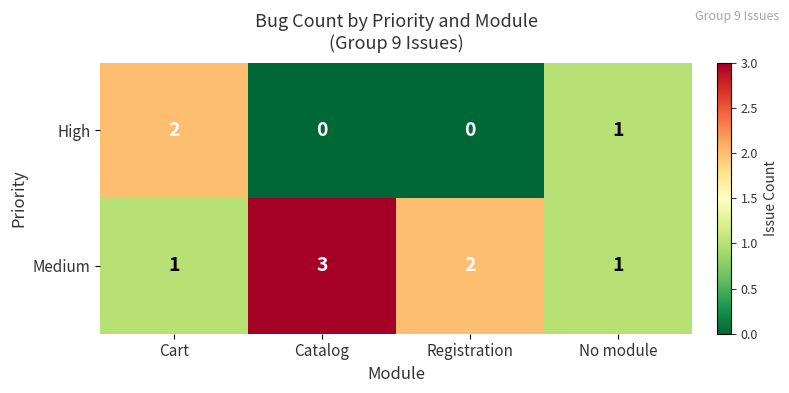

What is the sum of all High values?

3